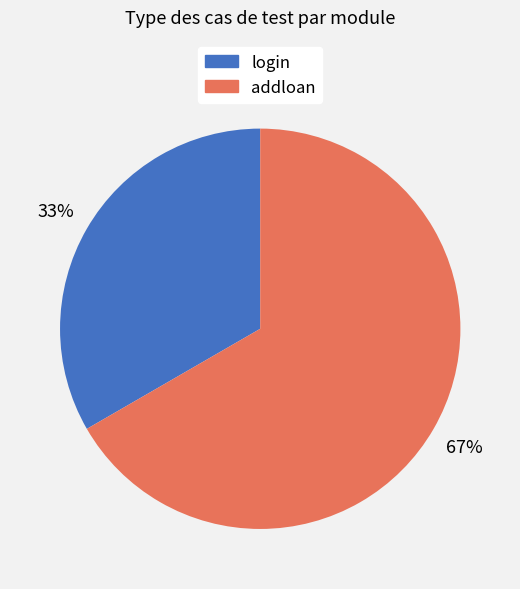

To the nearest percent, what percentage of the pie is login?

33%